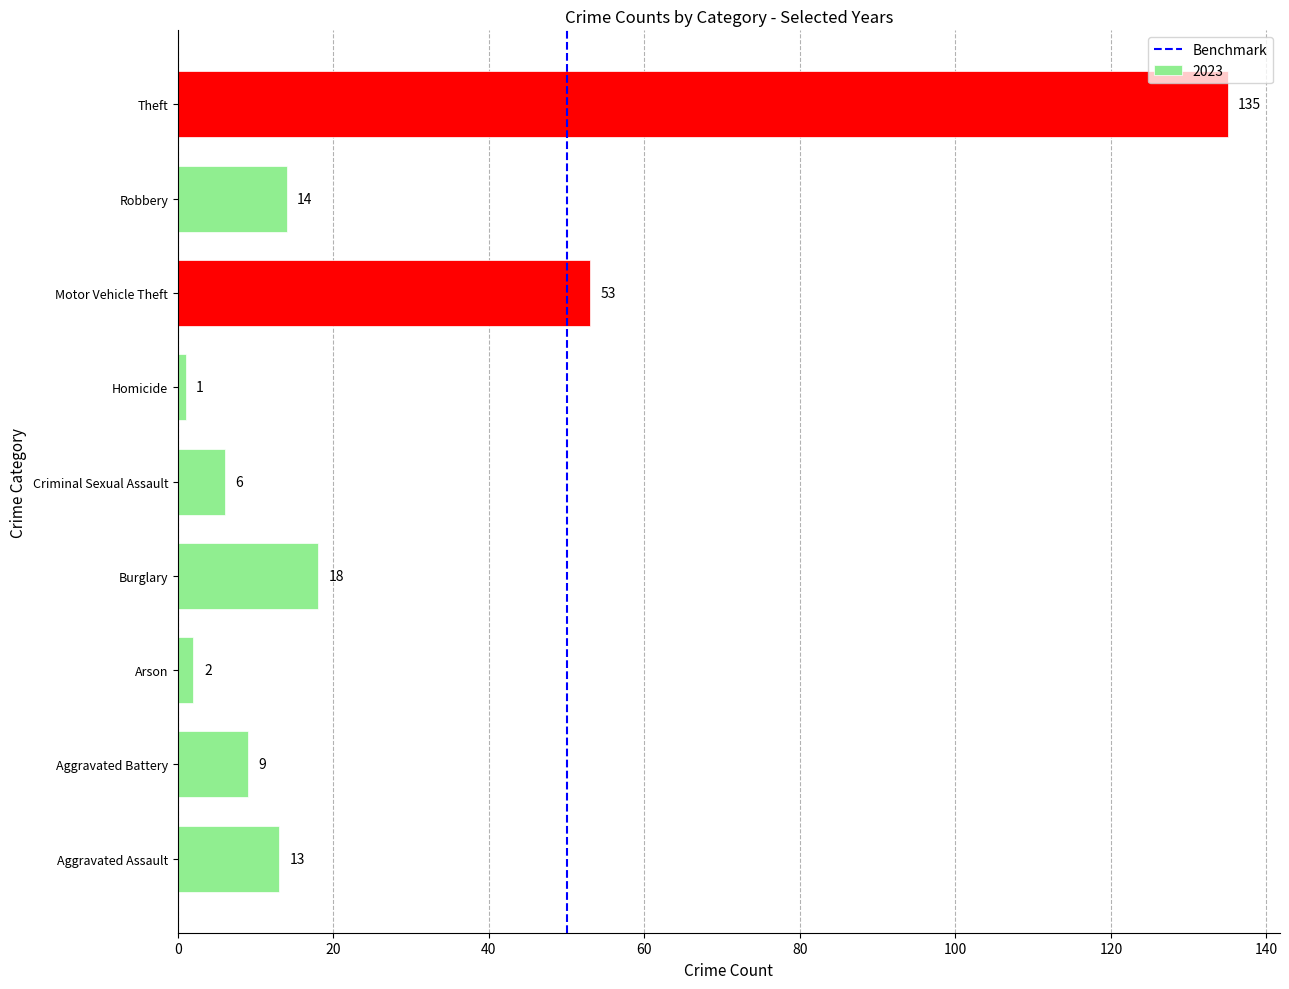

Reading bottom to top, extract all data points from this chart.

13	9	2	18	6	1	53	14	135